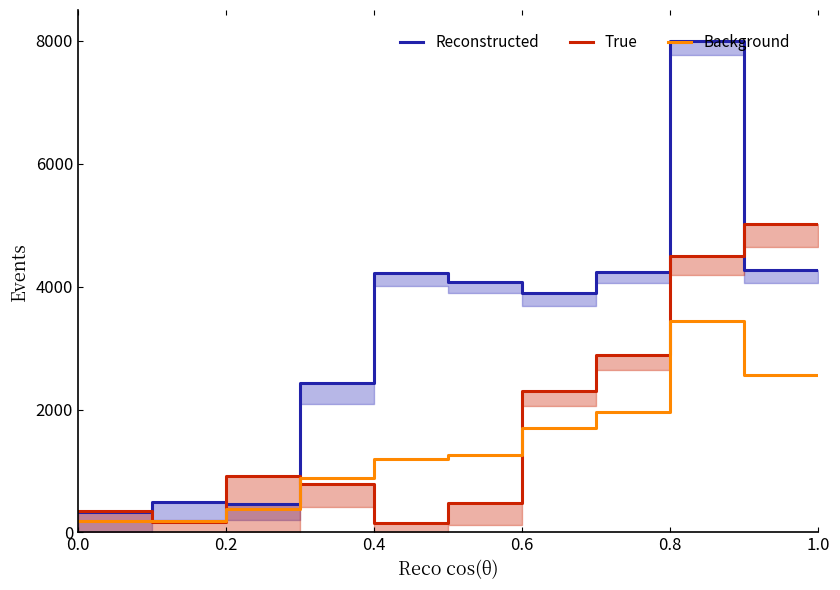

How many lines are shown in the chart?

3